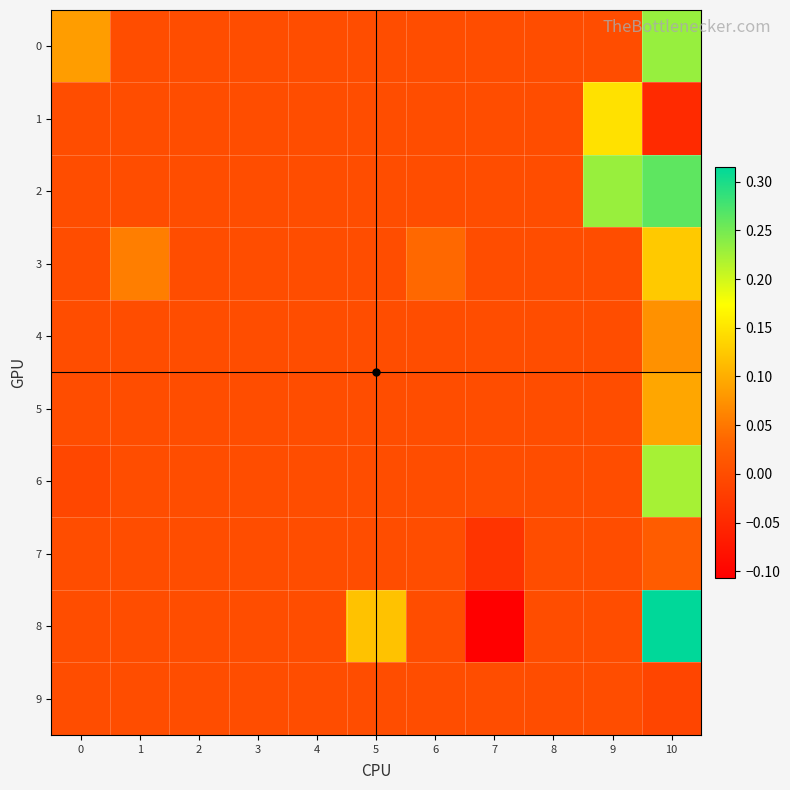

What is the spread (max minus min) of values at 5?

0.1